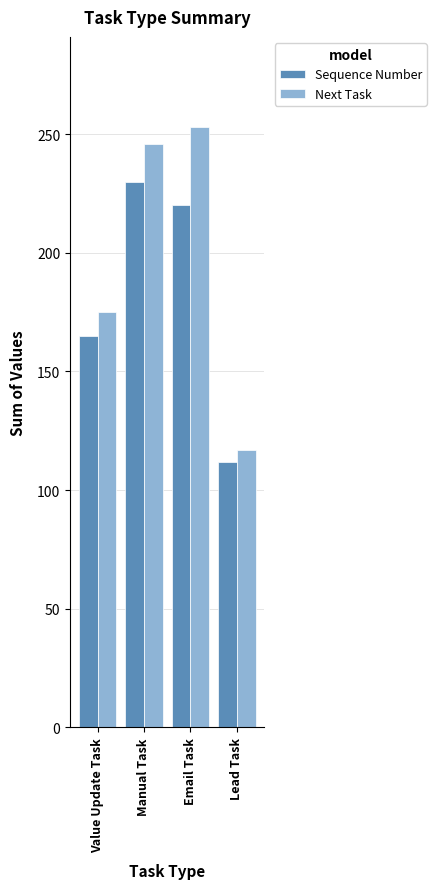

Which series has the largest total across all categories?

Next Task